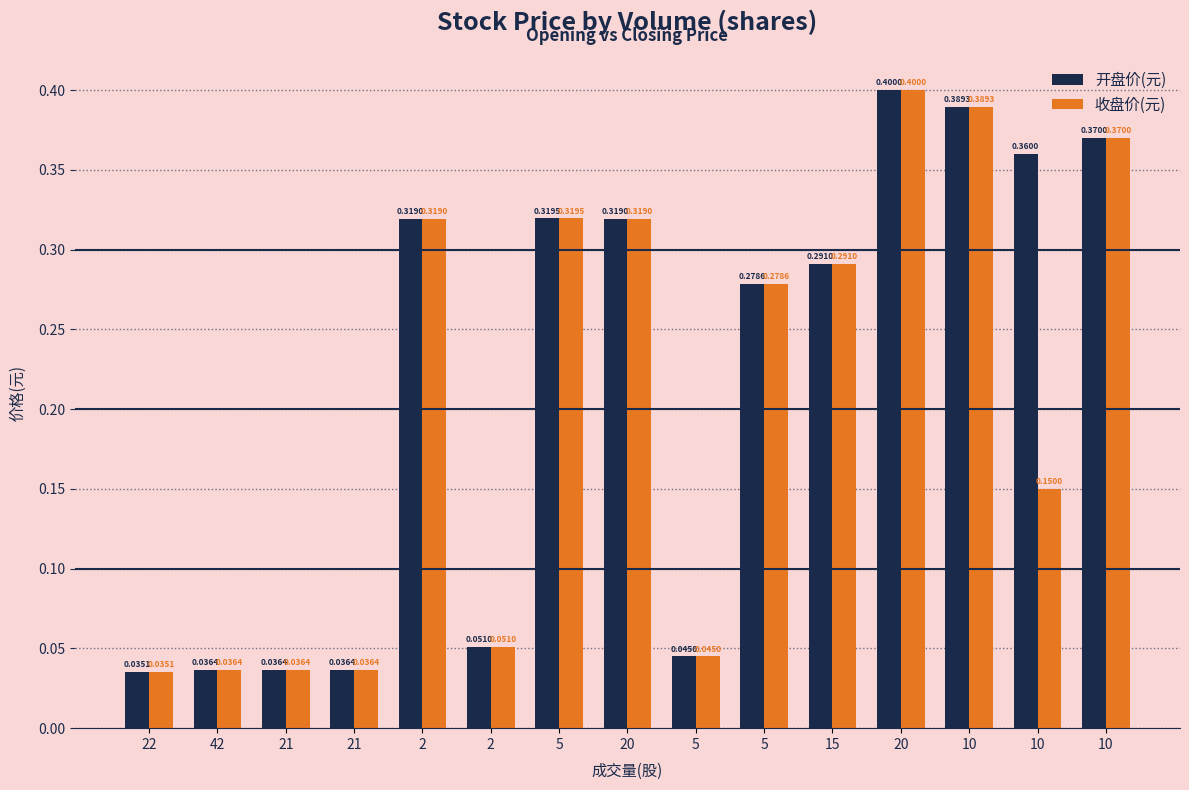

Is the value of 开盘价(元) at 2 greater than the value of 收盘价(元) at 5?

No